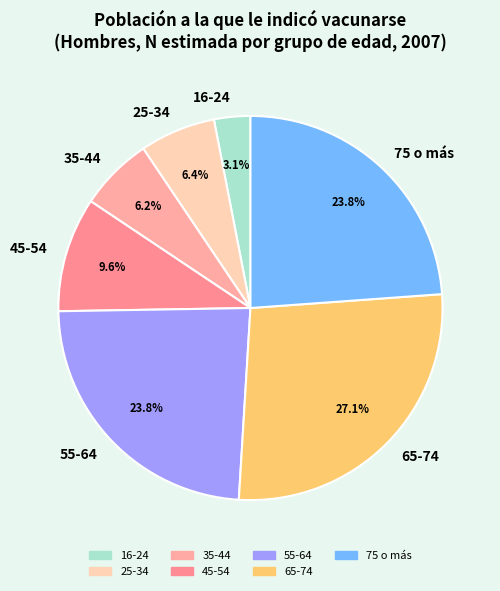

The 35-44 slice represents 1% of the pie. True or false?

False